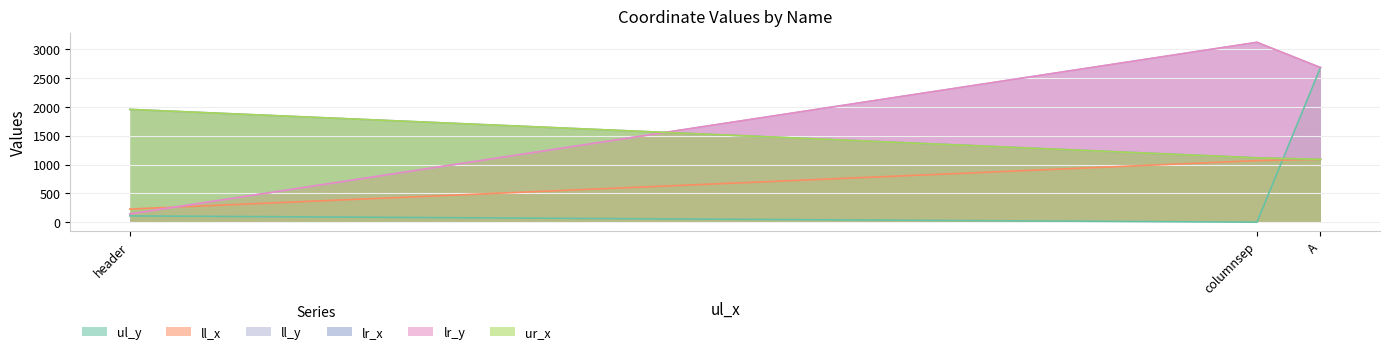

Which category has the lowest value in the lr_y series?

header